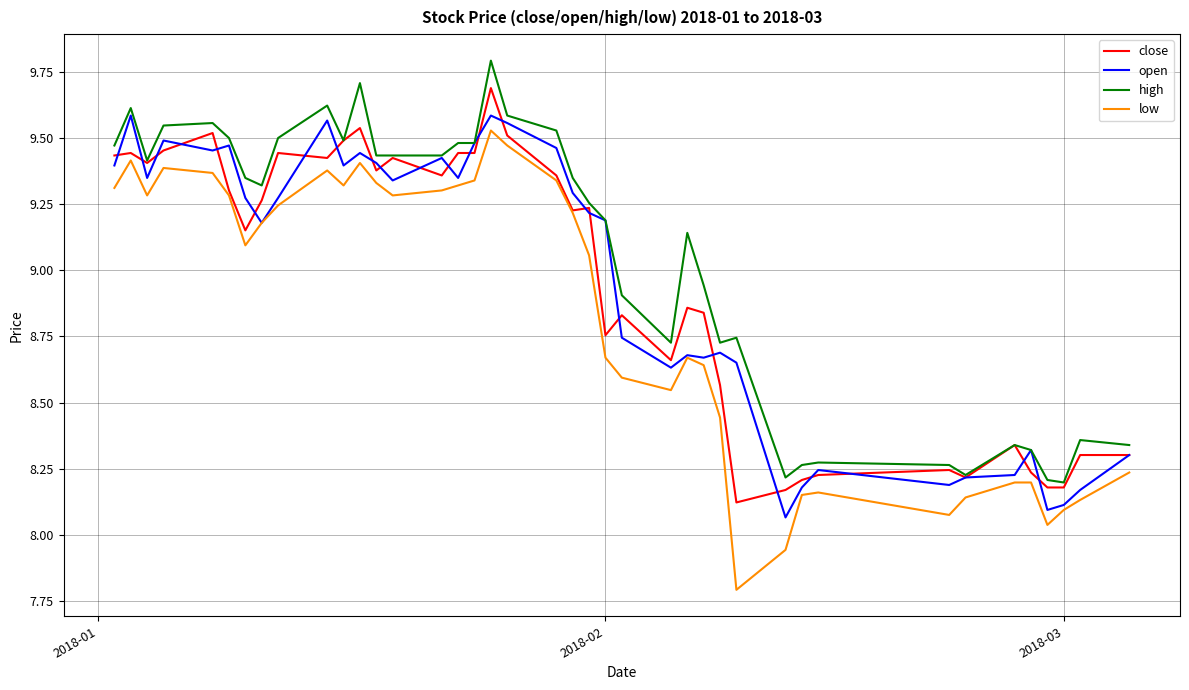

What is the smallest value displayed?

7.8